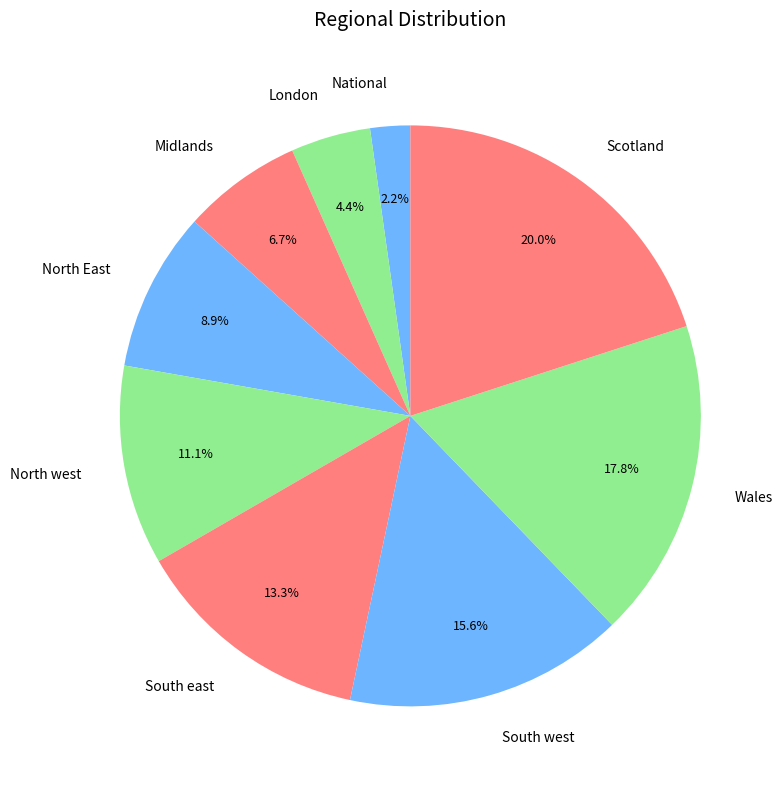

Rank the categories by value from lowest to highest.

National, London, Midlands, North East, North west, South east, South west, Wales, Scotland